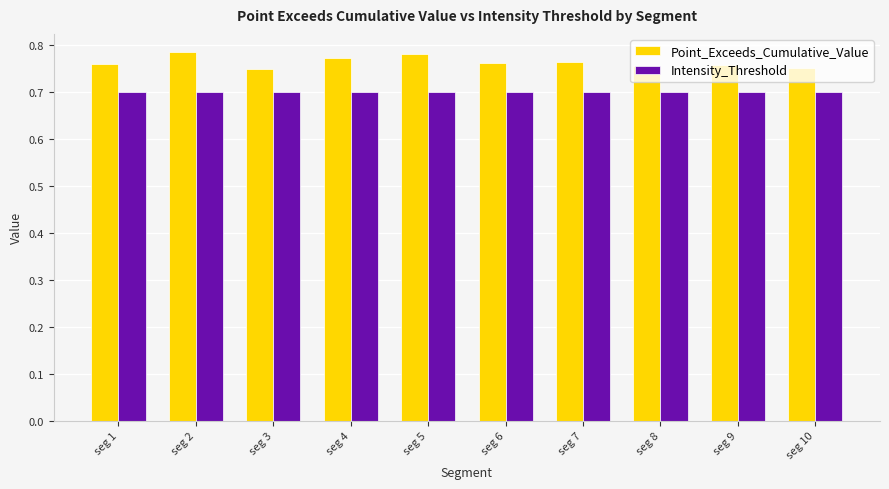

How many bars are there in total?

20